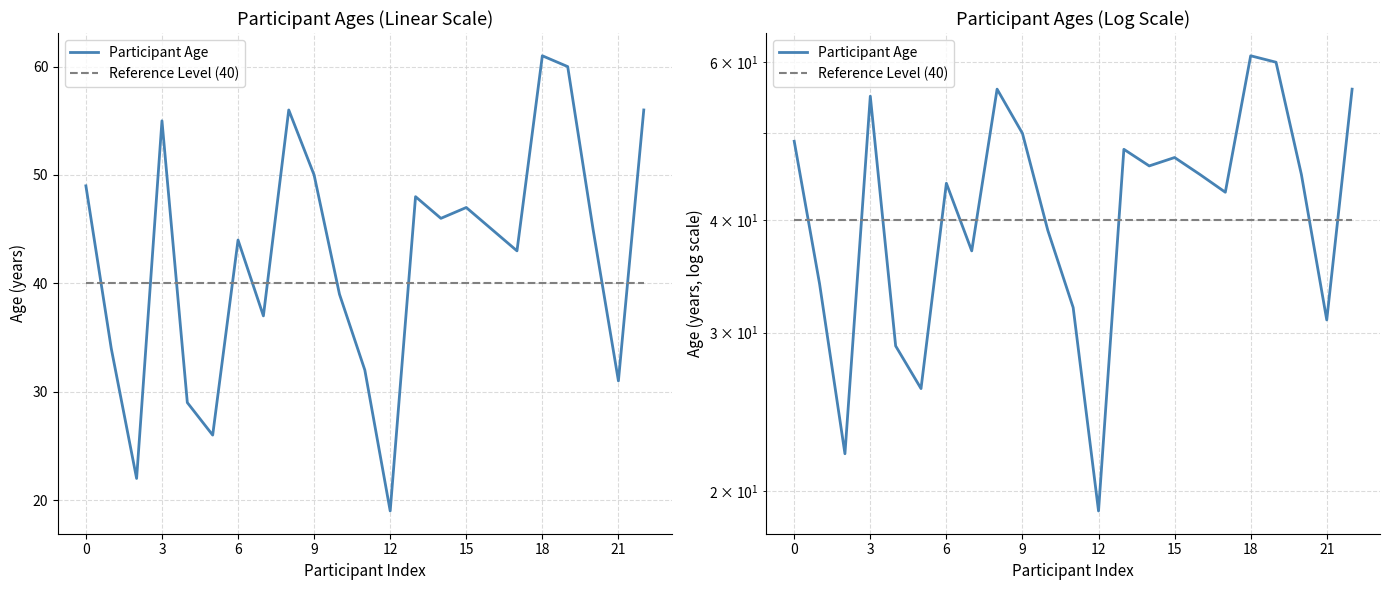

List the series in order of their peak value, lowest first.

Reference Level (40), Participant Age